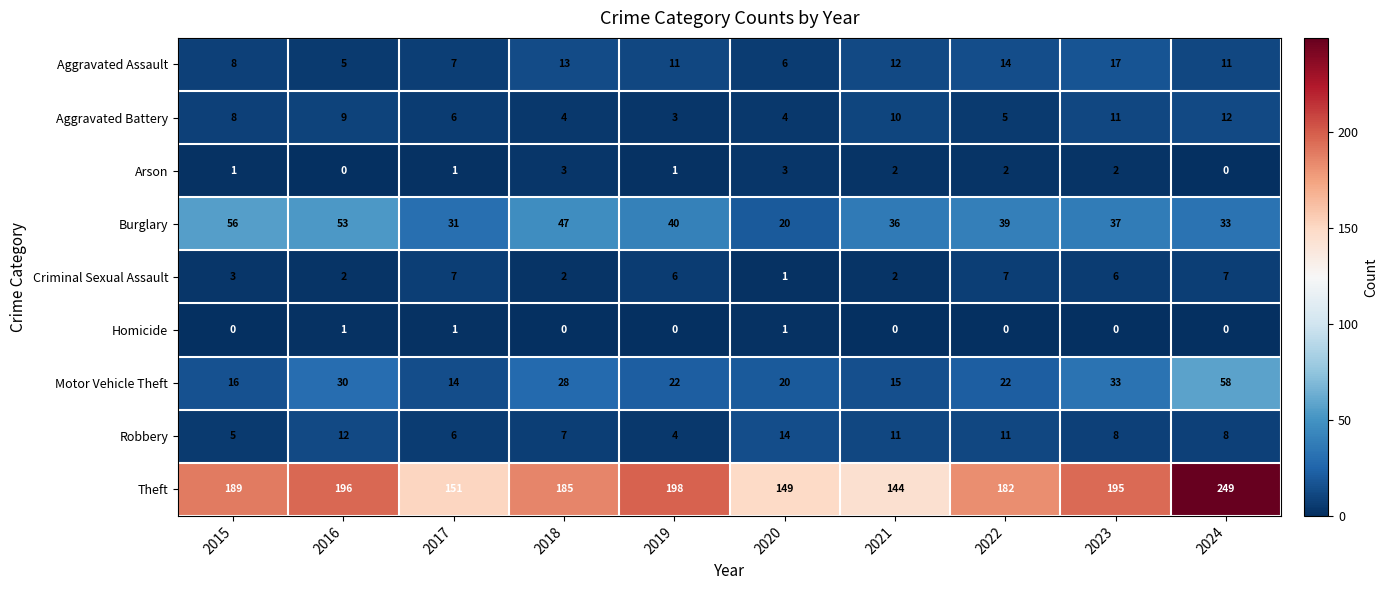

What is the difference between the highest and lowest values at 2018?

185